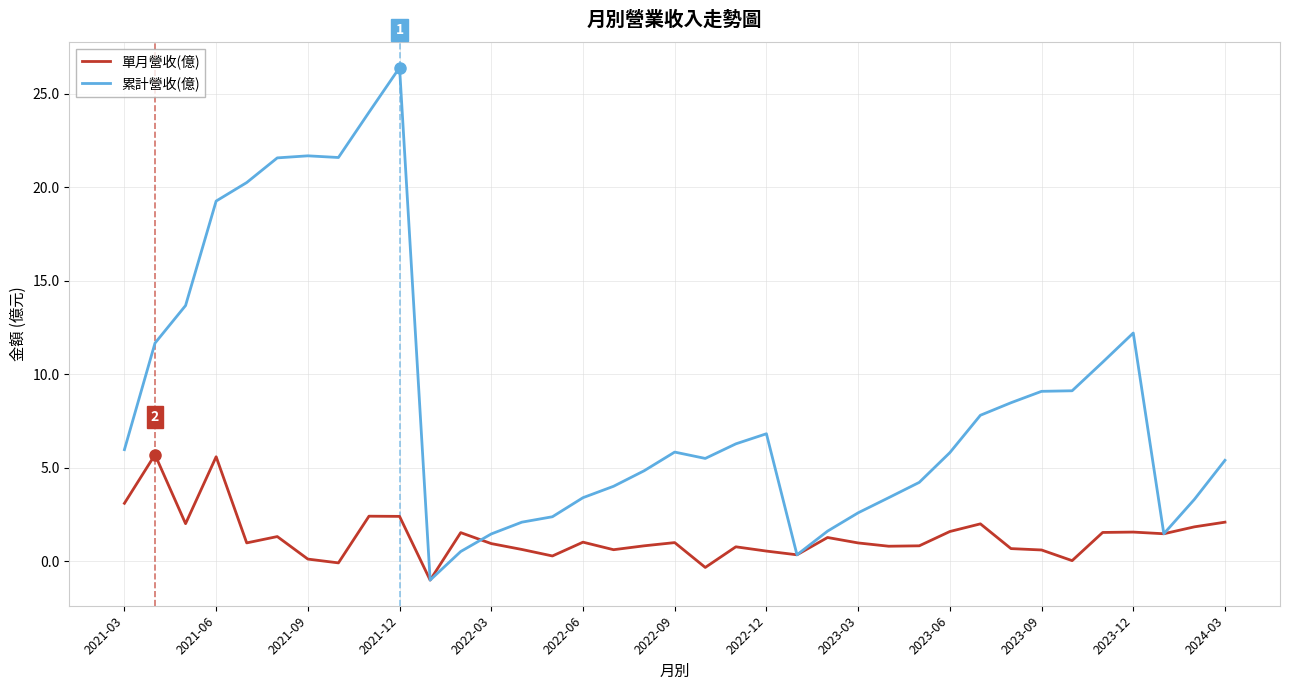

In 累計營收(億), how many points are higher than both neighbors (excluding endpoints)?

5